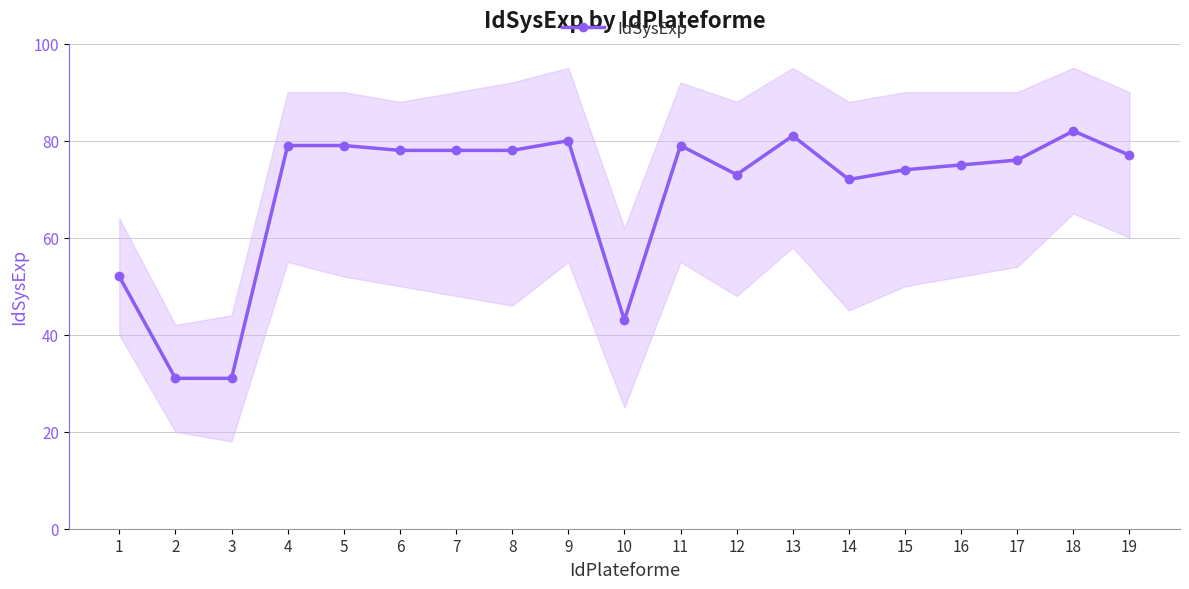

List the labels in order of value, smallest first.

2, 3, 10, 1, 14, 12, 15, 16, 17, 19, 6, 7, 8, 4, 5, 11, 9, 13, 18